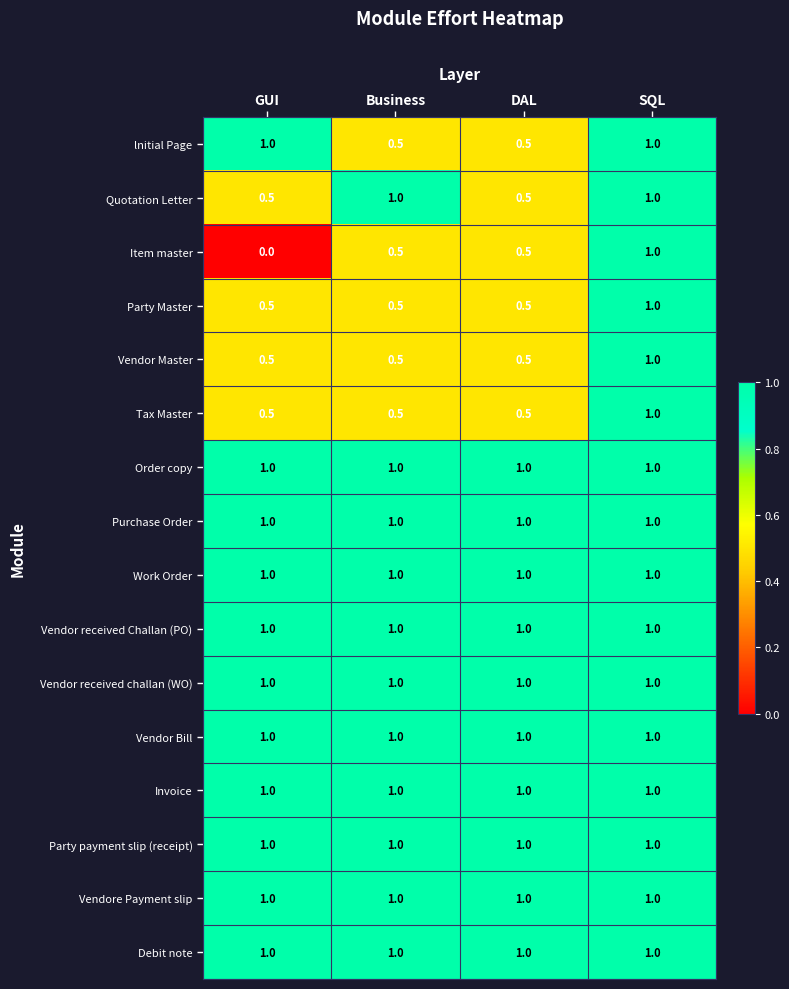

The value of Purchase Order at GUI is 1.0. True or false?

True